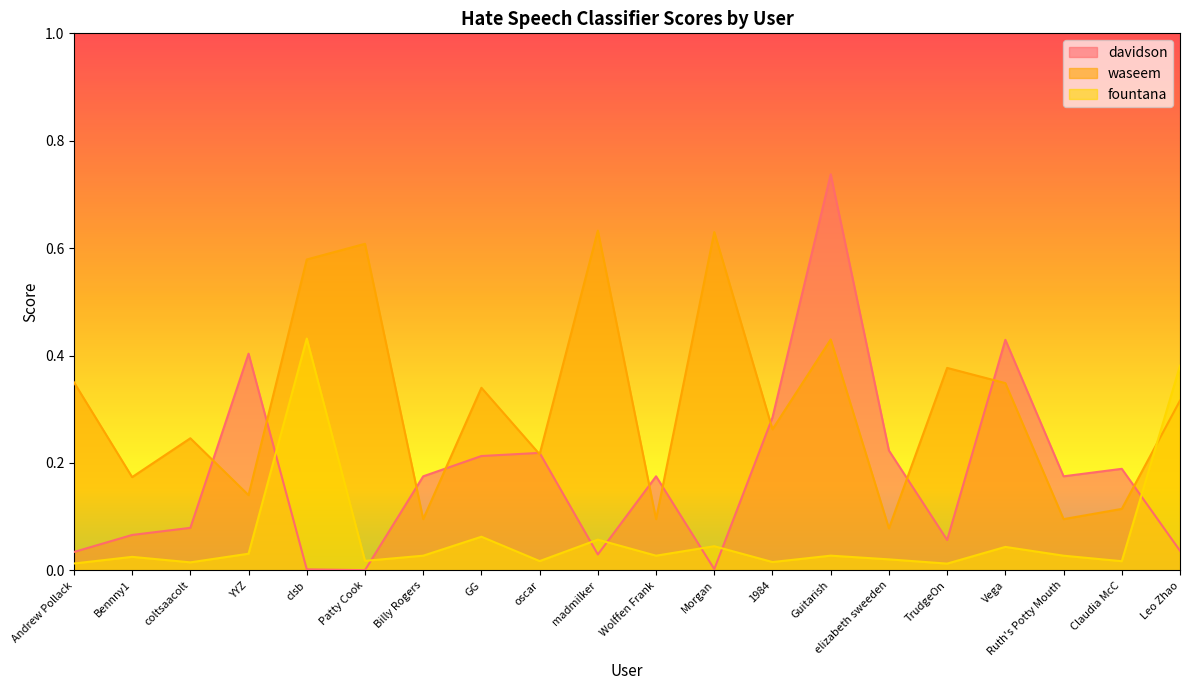

True or false: davidson has more than 1 points higher than both neighbors.

True